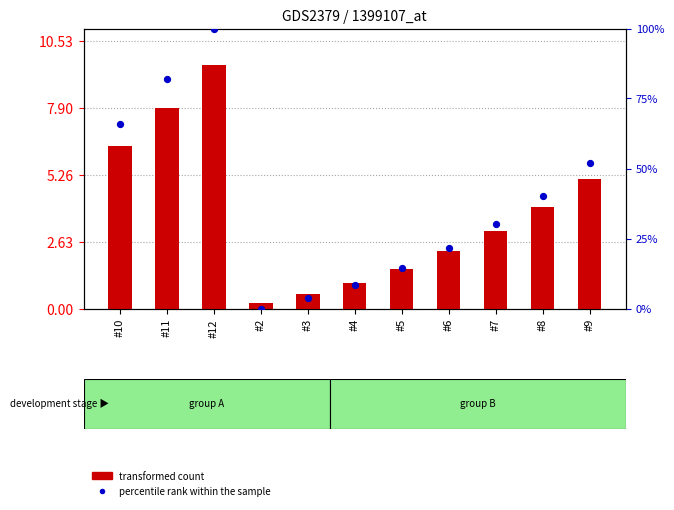

At how many categories does at least one series exceed 88?

1